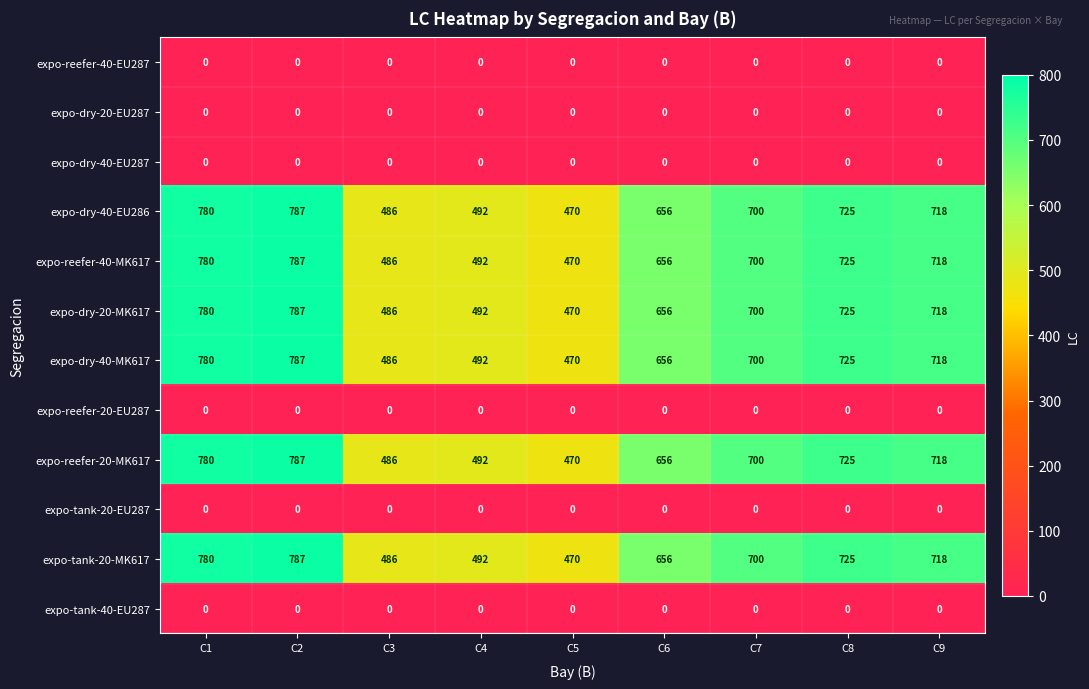

At which category is the sum across all series the highest?

C2